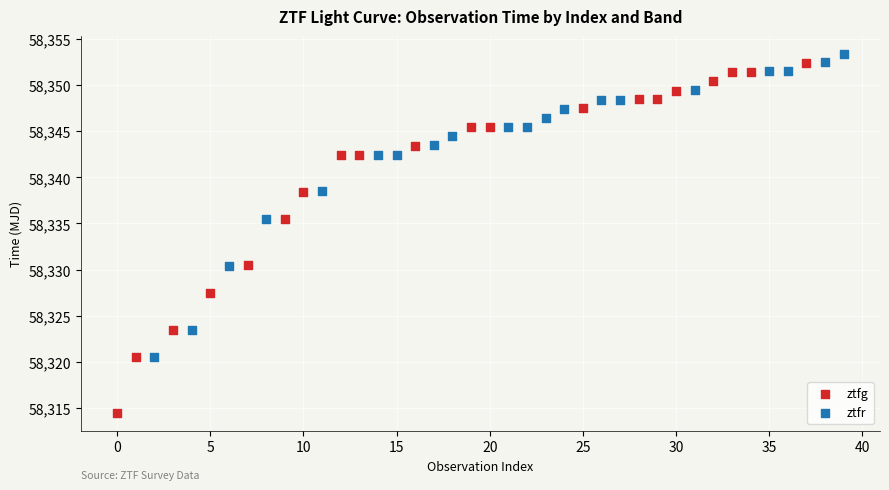

Which series reaches the minimum Y coordinate?

ztfg